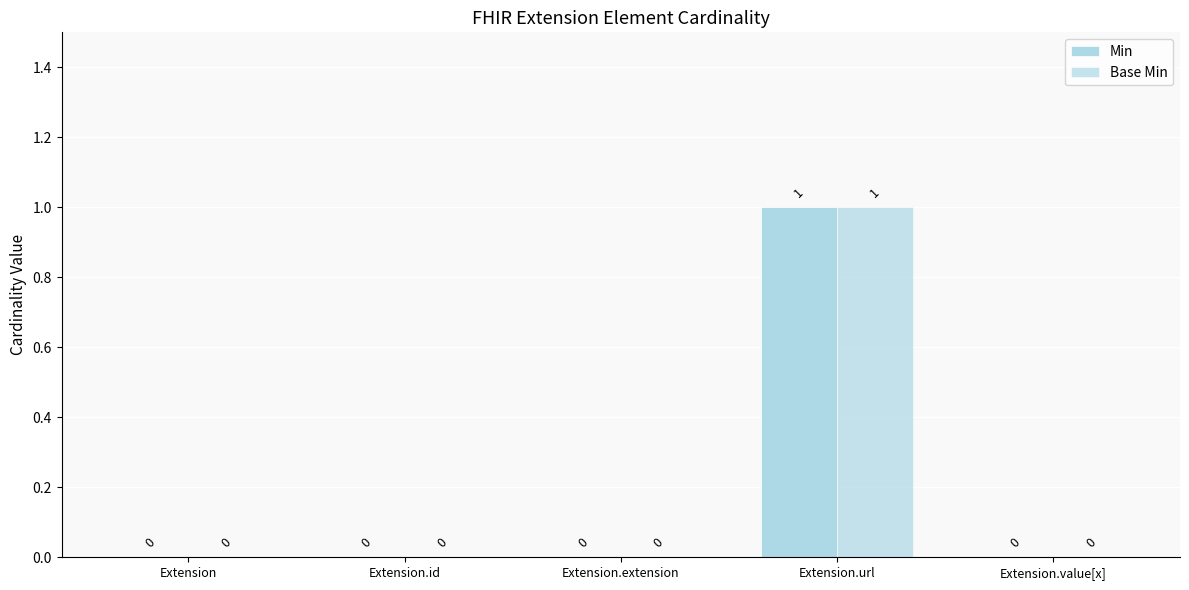

How many values in Base Min are above zero?

1